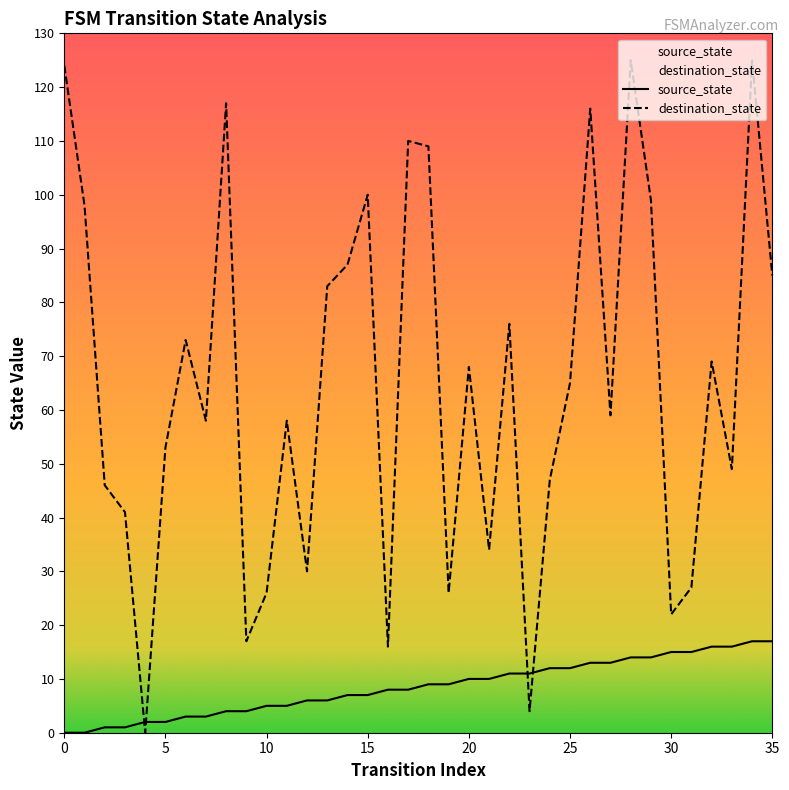

True or false: source_state has a value of 3 at 4.

False